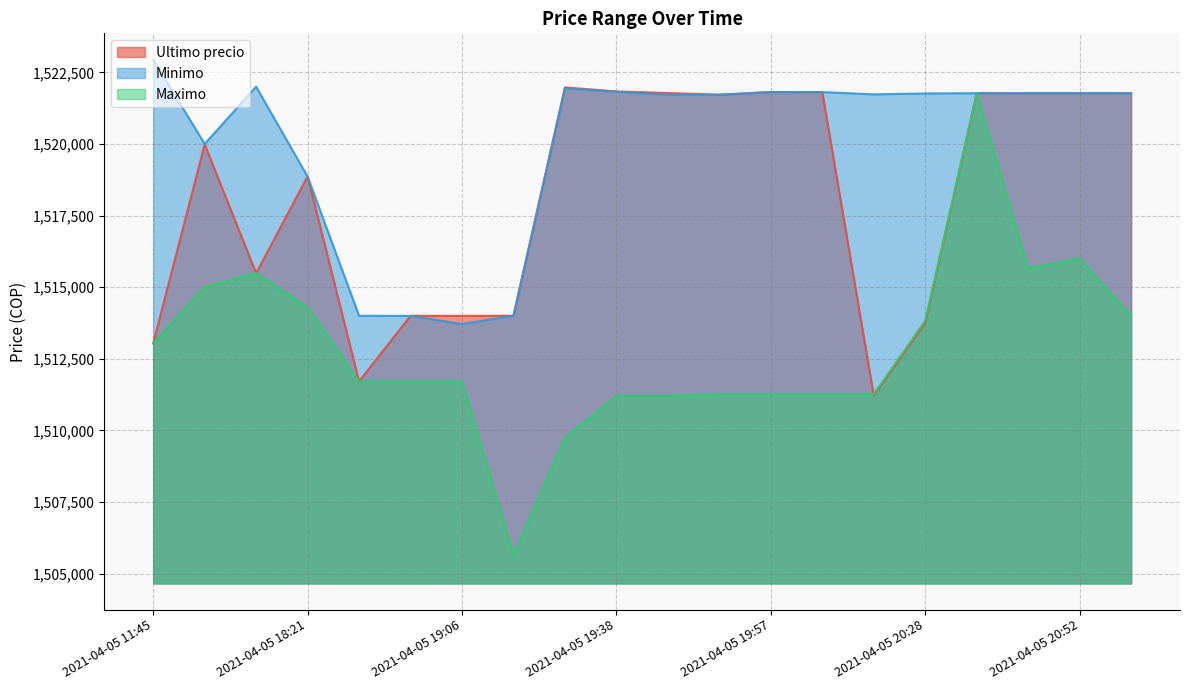

What are all the series names shown in the legend?

Ultimo precio, Minimo, Maximo